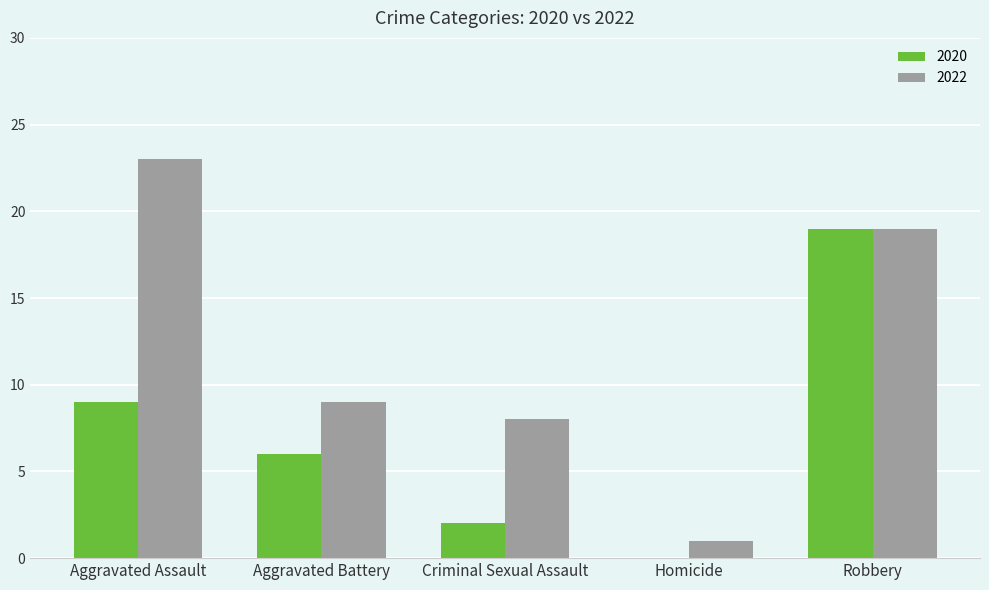

What is the maximum value for 2020?

19